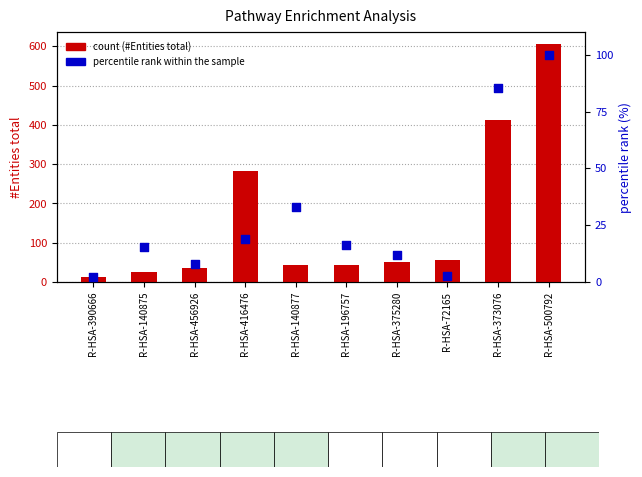

At how many categories does at least one series exceed 397?

2